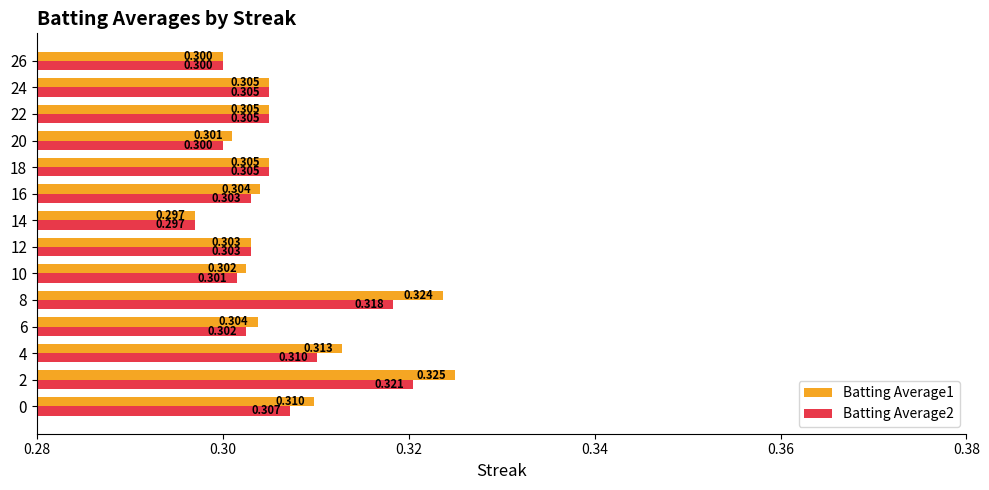

Is the value of Batting Average1 at 2 greater than the value of Batting Average2 at 26?

Yes